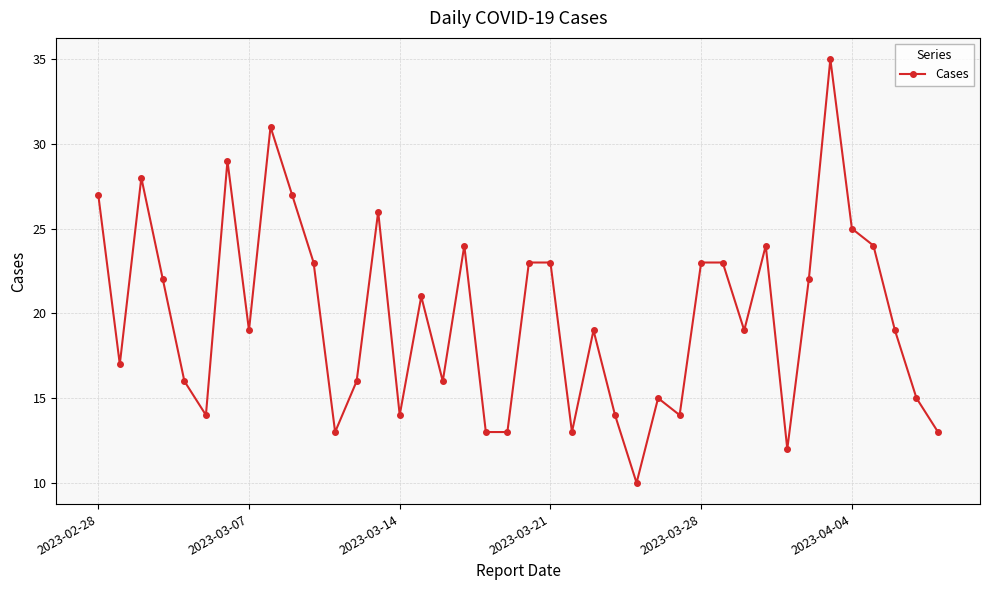

What is the value of the 18th point from the left?

24